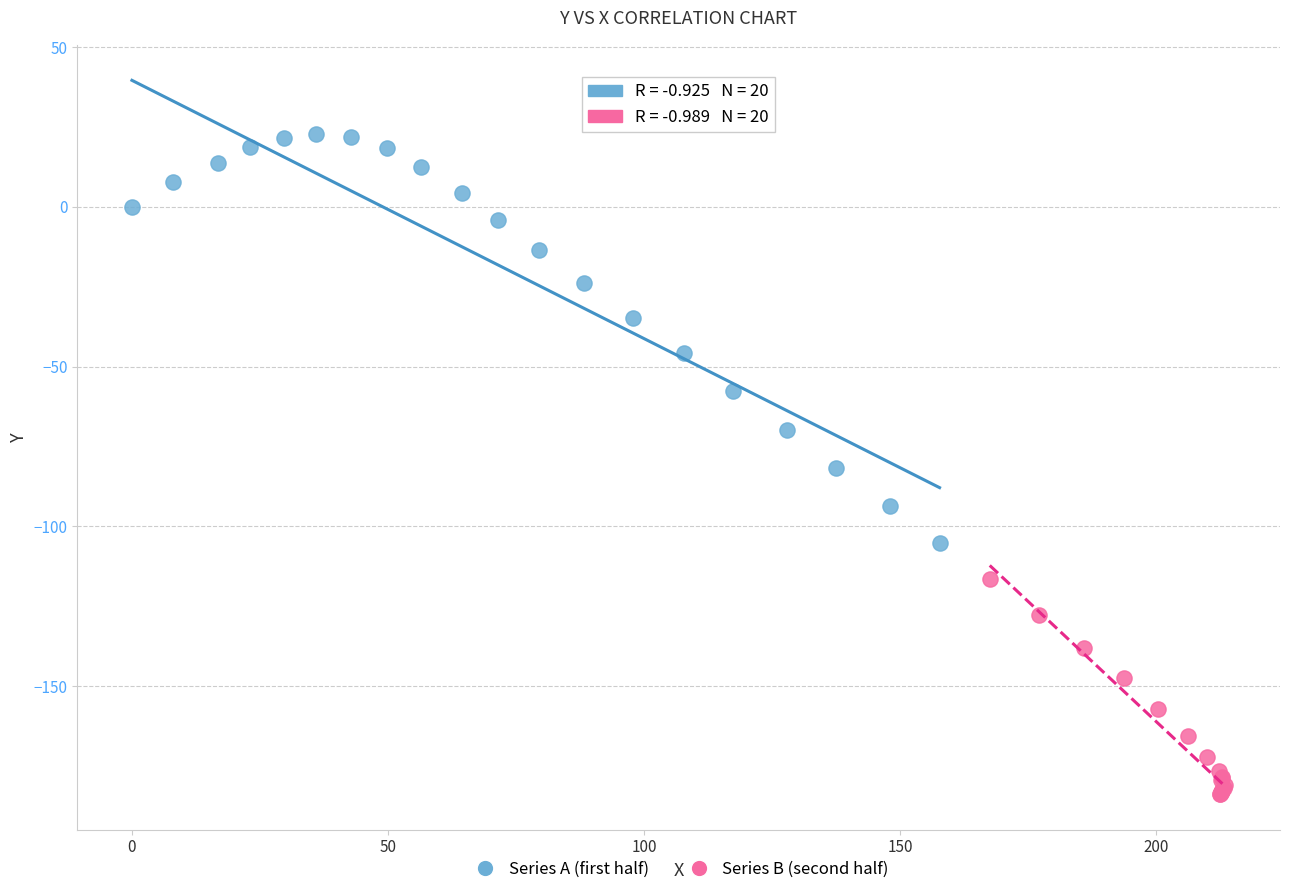

What are all the series names shown in the legend?

Series A (first half), Series B (second half)